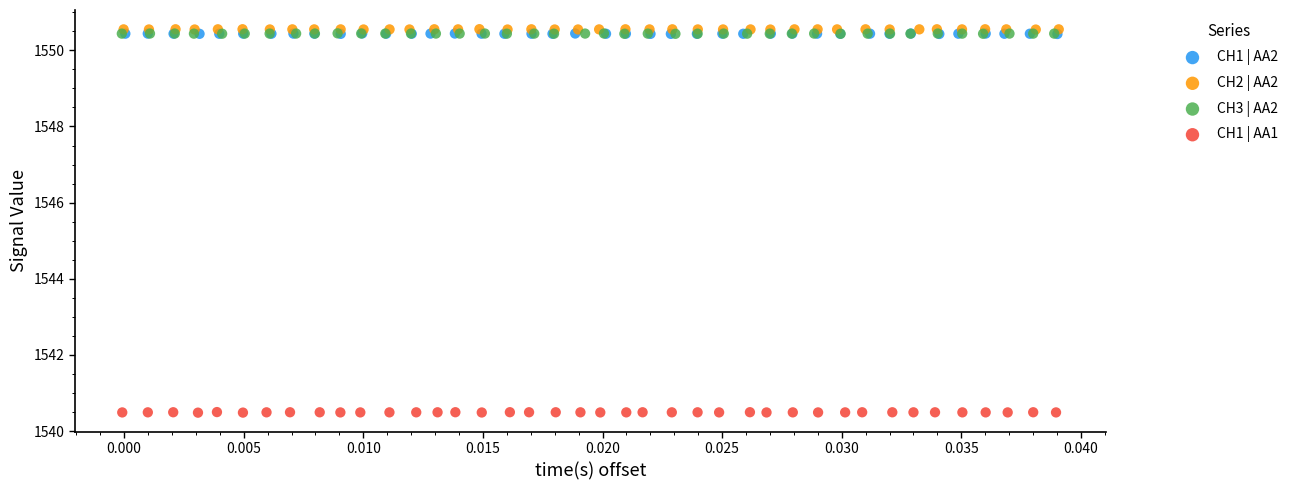

Which series contains the lowest Y value?

CH1 | AA1